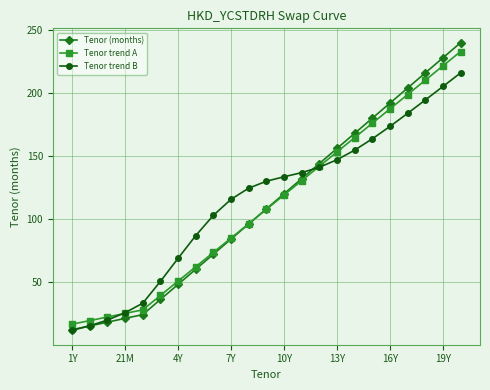

What is the difference between the maximum and minimum values in the Tenor trend B series?

204.5